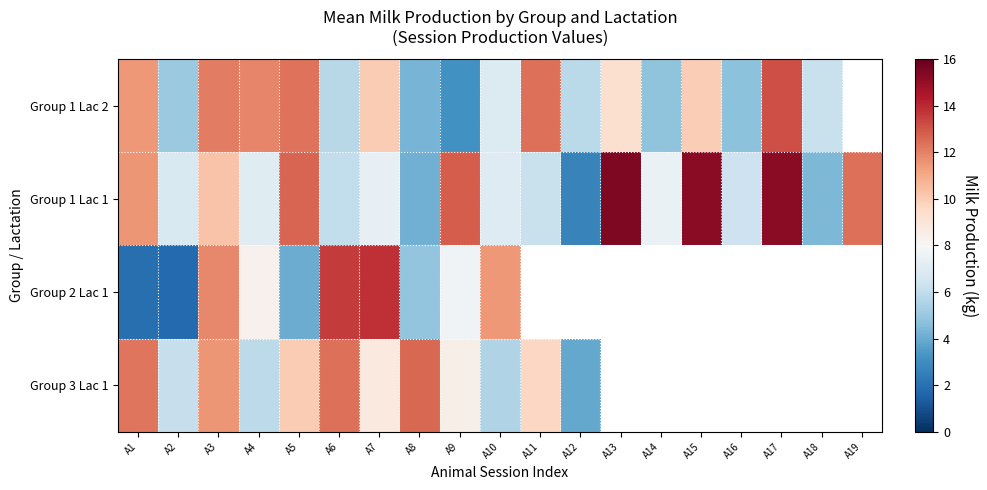

What is the sum of all Group 1 Lac 1 values?

170.9